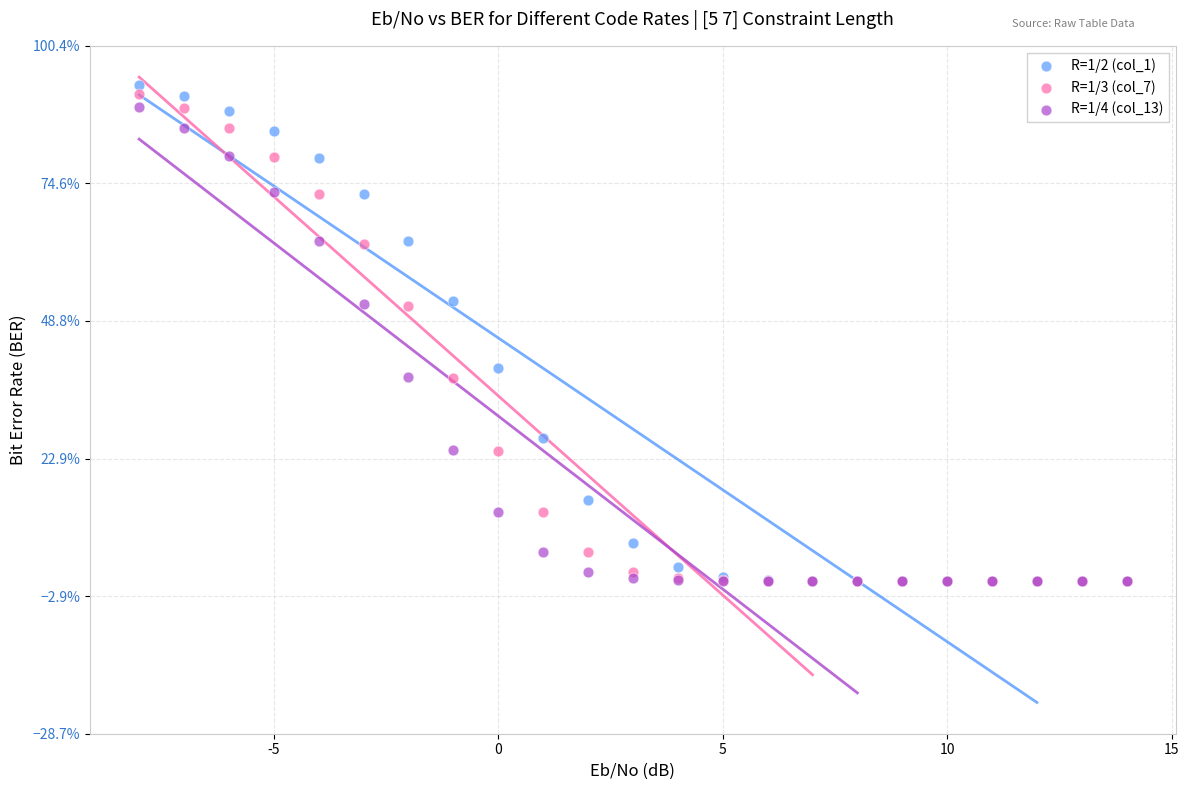

Which series reaches the maximum Y coordinate?

R=1/2 (col_1)